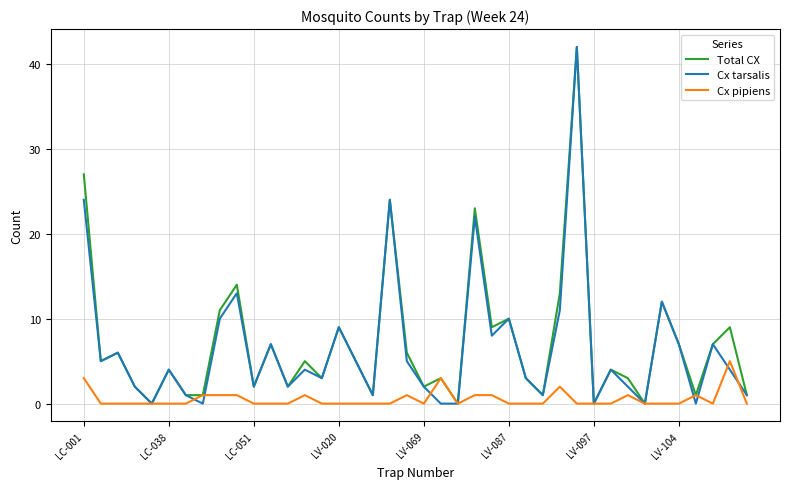

What is the maximum value for Cx pipiens?

5